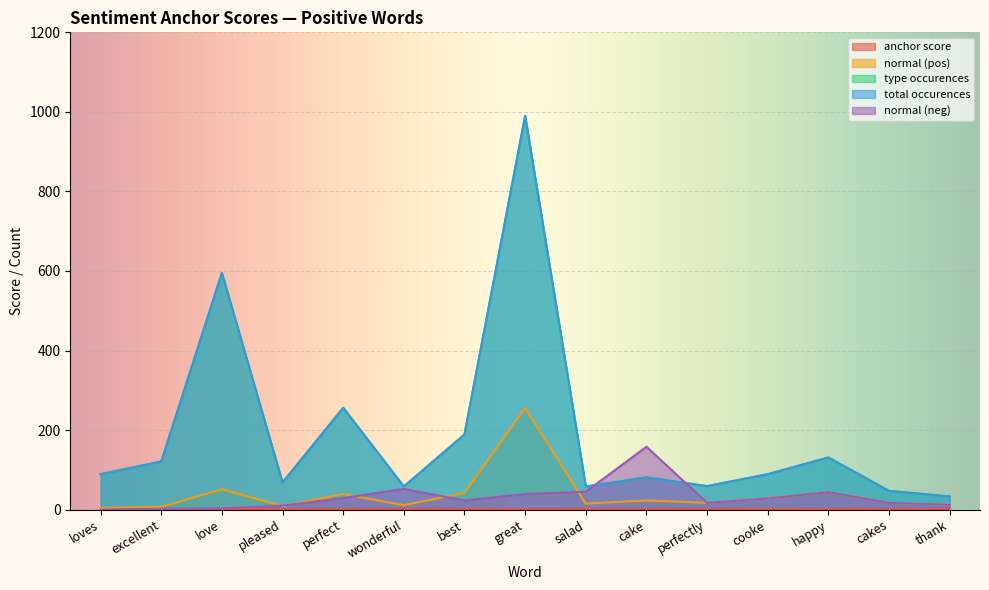

How many lines are shown in the chart?

5